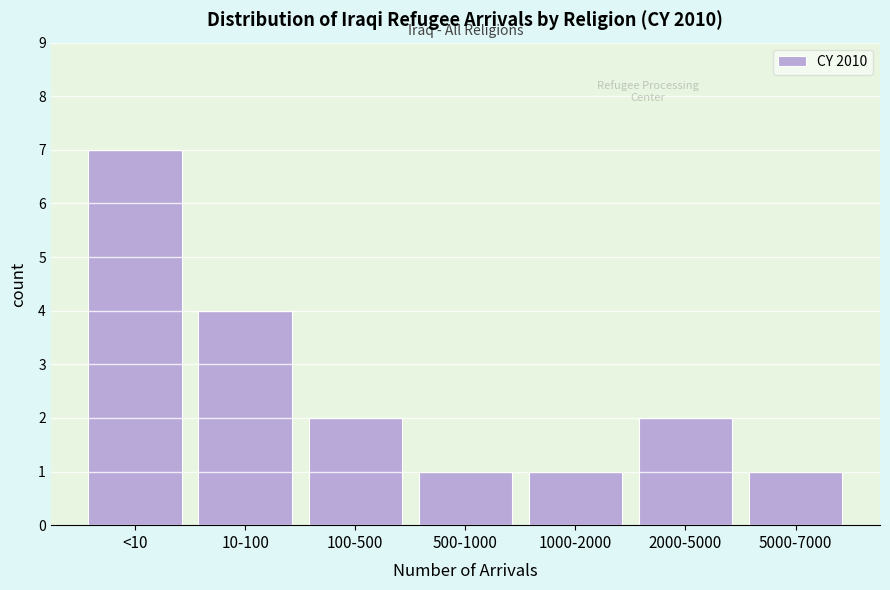

Reading left to right, transcribe all the data shown in this chart.

<10=7	10-100=4	100-500=2	500-1000=1	1000-2000=1	2000-5000=2	5000-7000=1